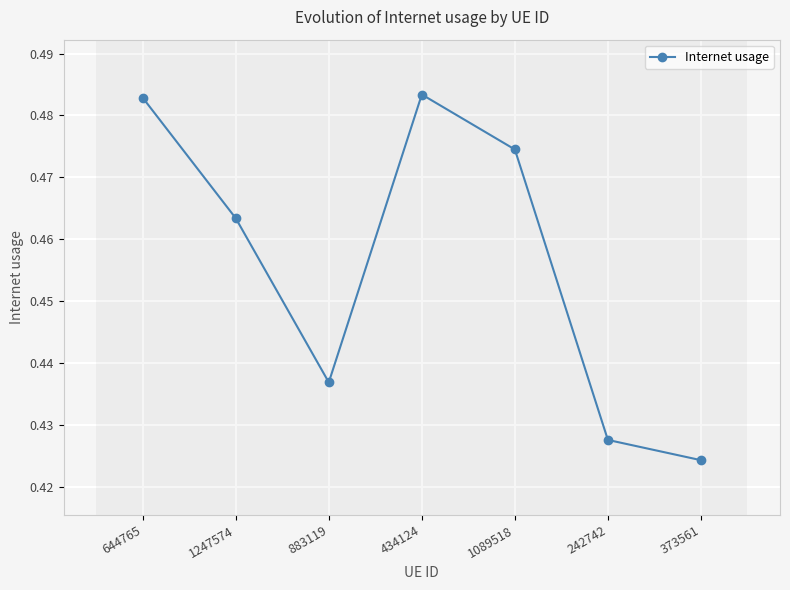

True or false: the data shows 0.6 at 883119.

False